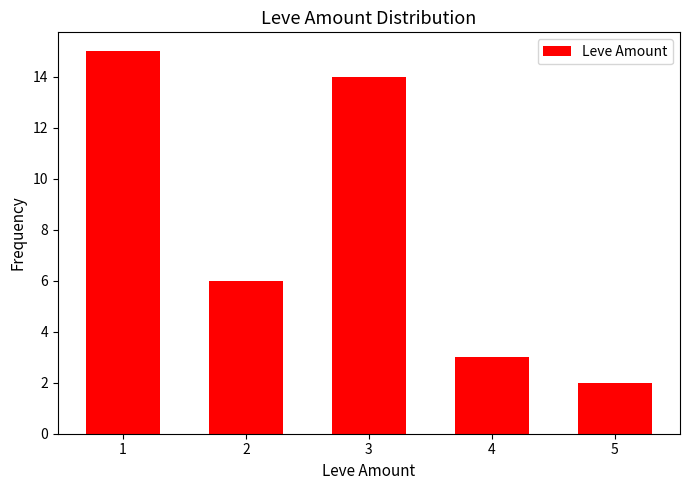

What is the difference between the second highest and minimum values?

12